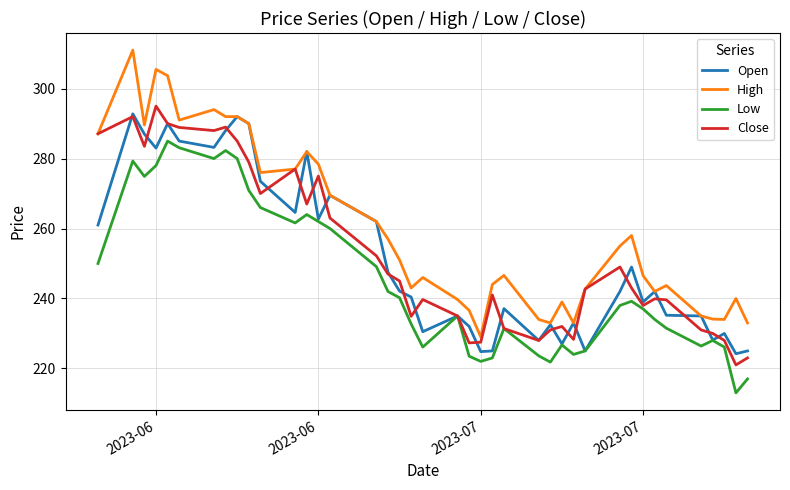

Which series has the largest range (max minus min)?

High